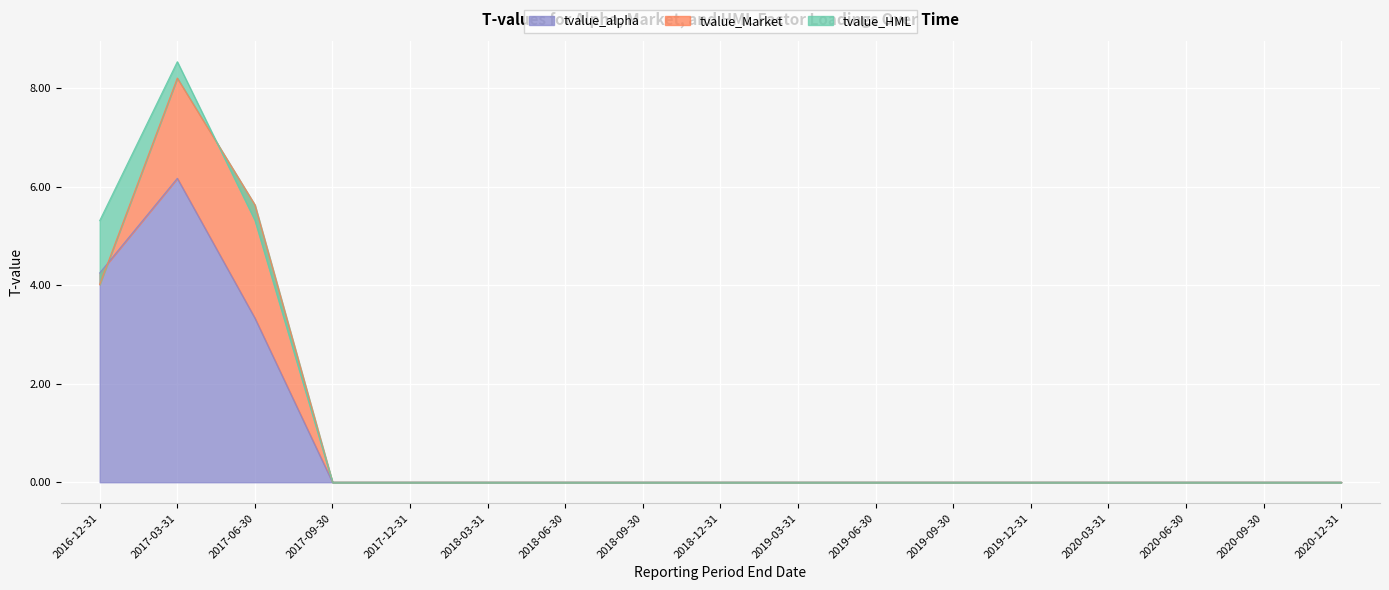

At which category does tvalue_alpha reach its first local peak?

2017-03-31